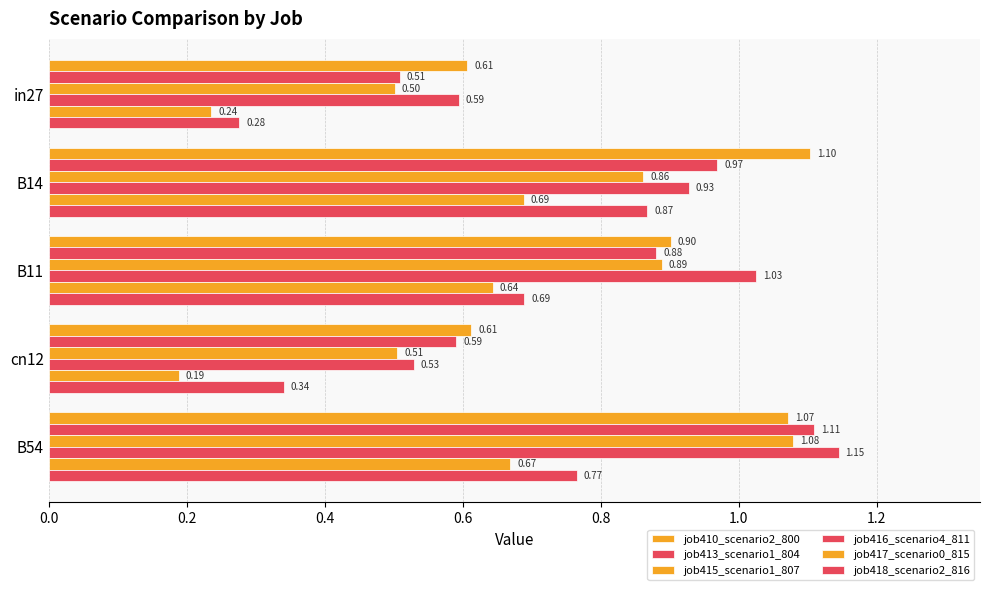

Reading left to right, transcribe all the data shown in this chart.

job410_scenario2_800: 0.6	1.1	0.9	0.6	1.1
job413_scenario1_804: 0.5	1.0	0.9	0.6	1.1
job415_scenario1_807: 0.5	0.9	0.9	0.5	1.1
job416_scenario4_811: 0.6	0.9	1.0	0.5	1.1
job417_scenario0_815: 0.2	0.7	0.6	0.2	0.7
job418_scenario2_816: 0.3	0.9	0.7	0.3	0.8